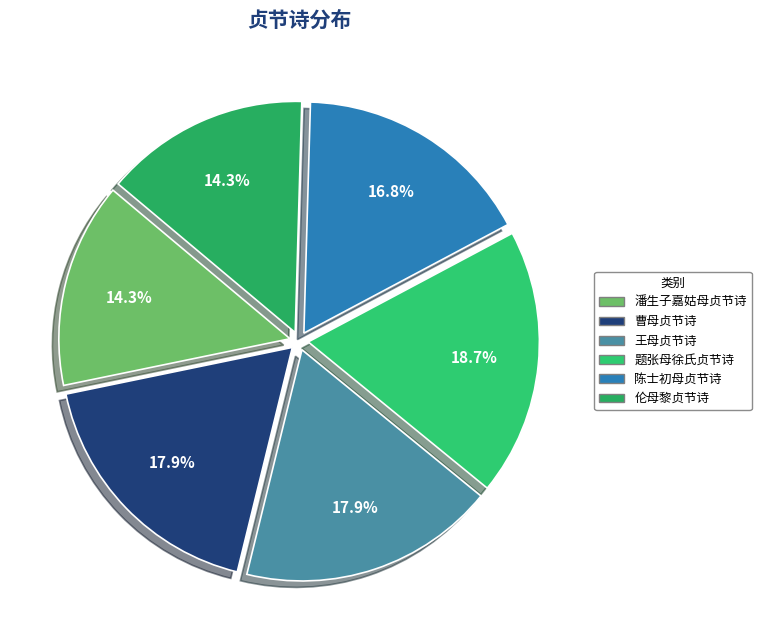

How many segments does this pie chart have?

6